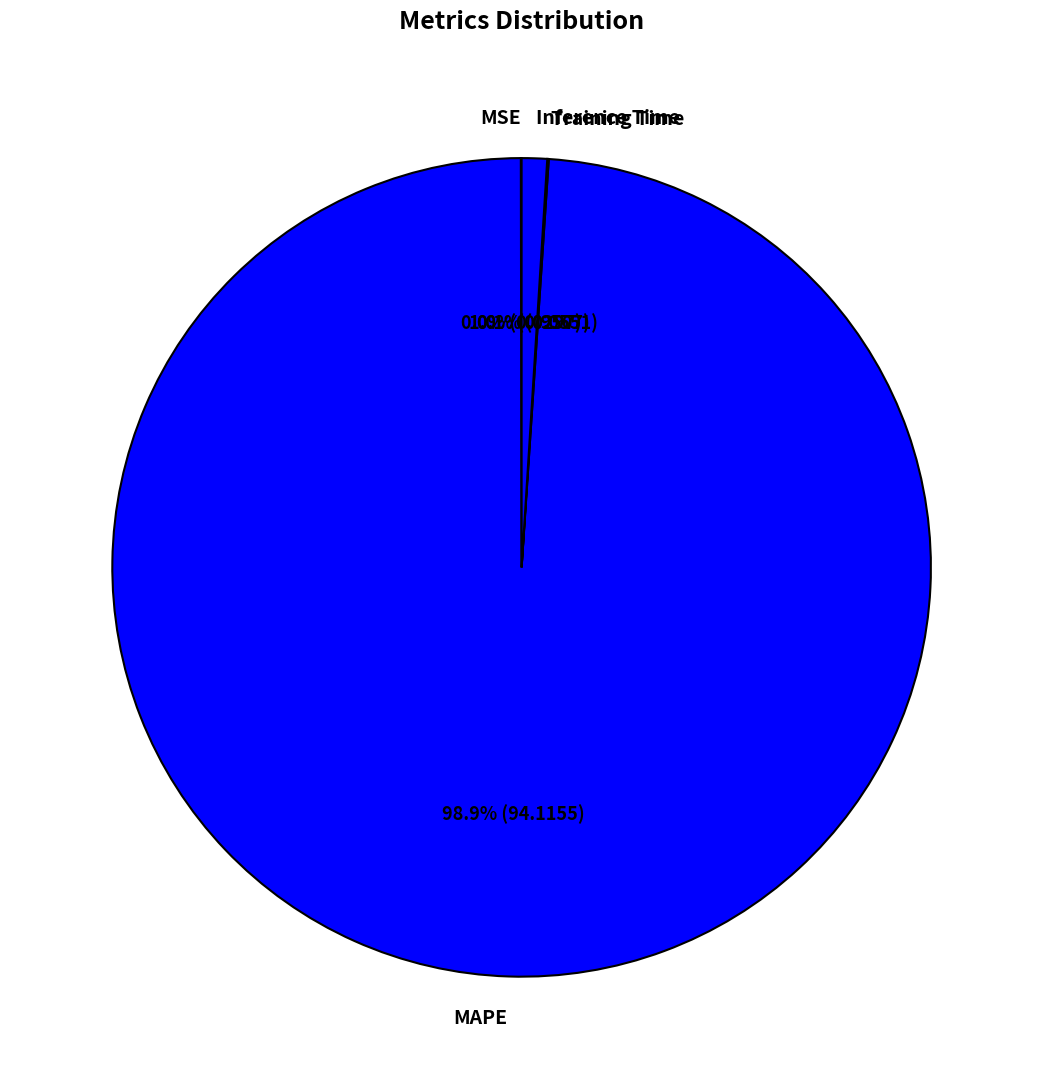

To the nearest percent, what is the average slice percentage?

25%